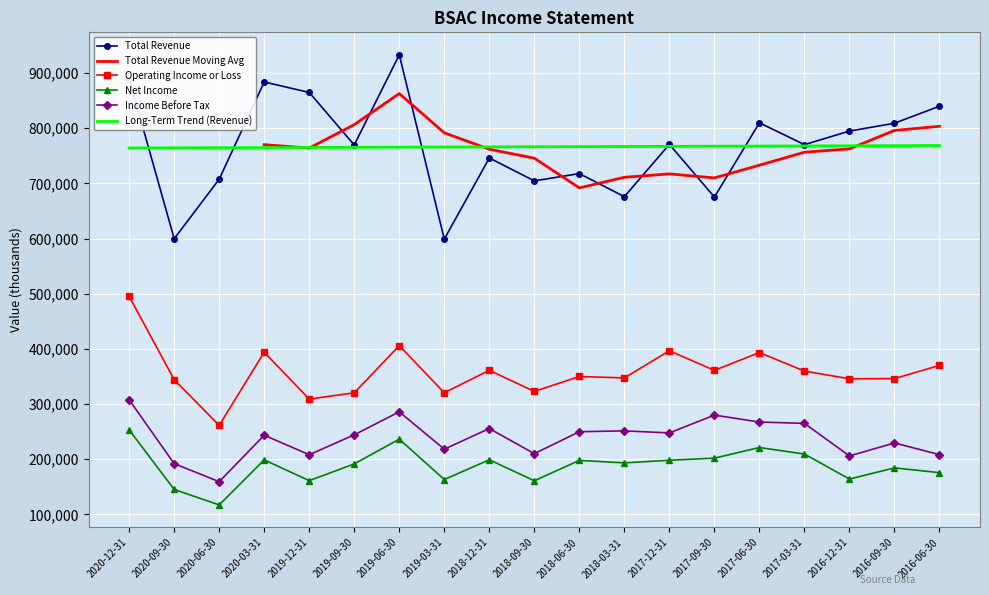

How many categories are shown in the chart?

19